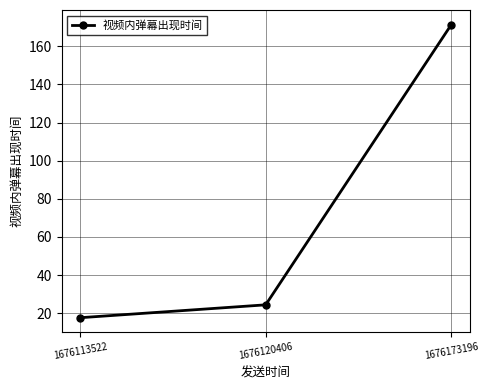

List the labels in order of value, smallest first.

1676113522, 1676120406, 1676173196